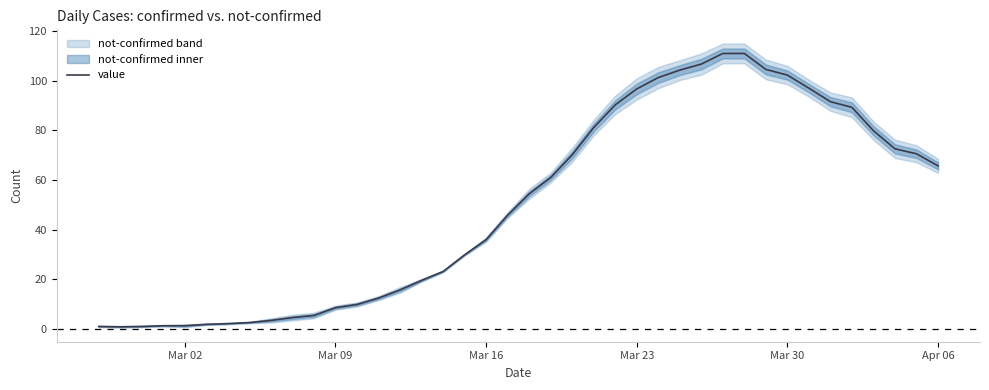

True or false: value has a value of 48.7 at Mar 16.

False